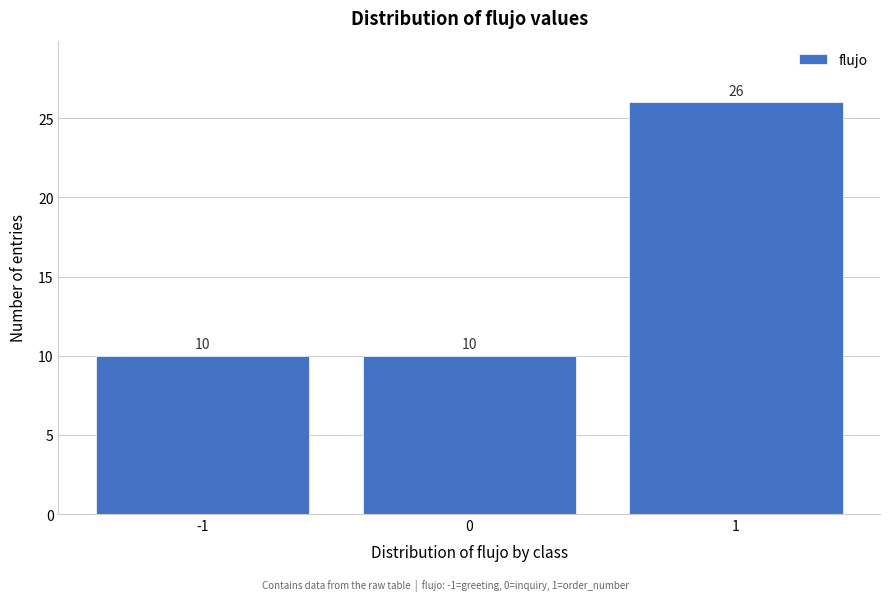

Reading left to right, list all the values displayed in this chart.

-1=10	0=10	1=26